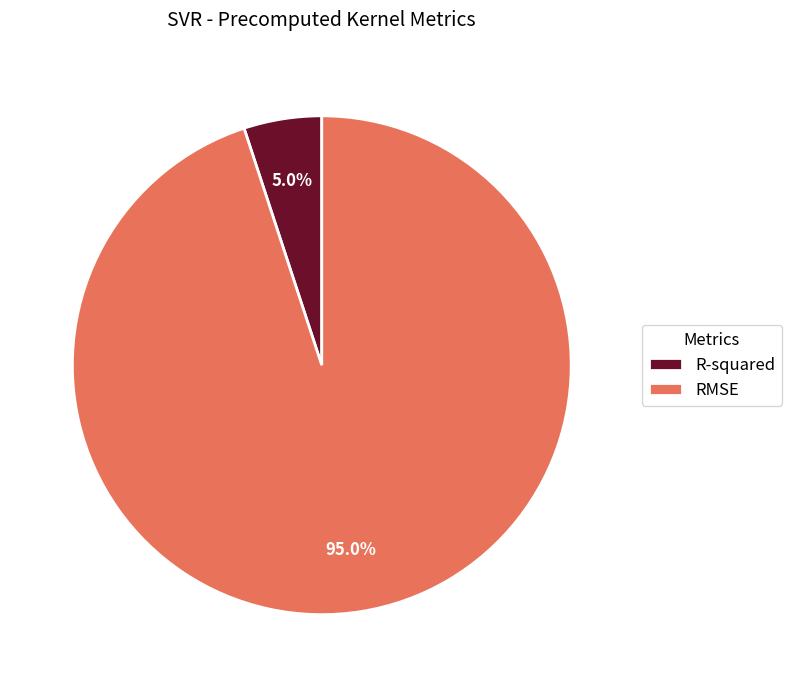

Count the number of slices in the pie.

2